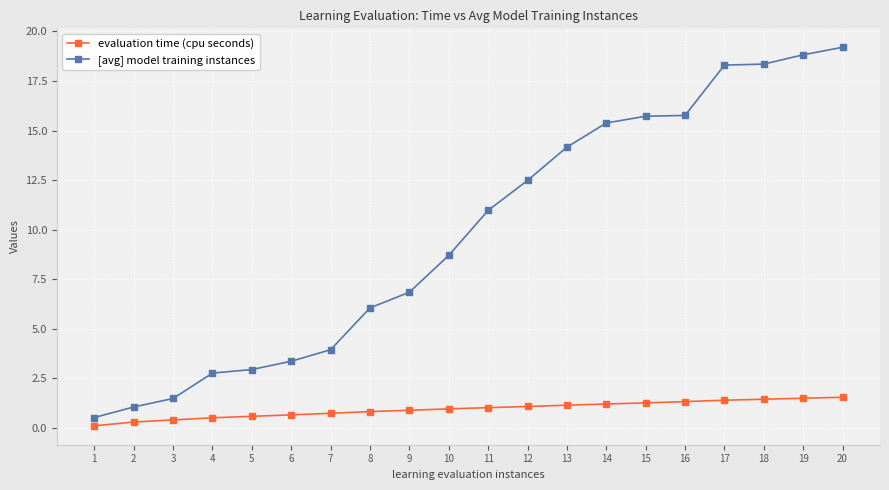

What is the difference between the evaluation time (cpu seconds) values at 12 and 9?

0.2